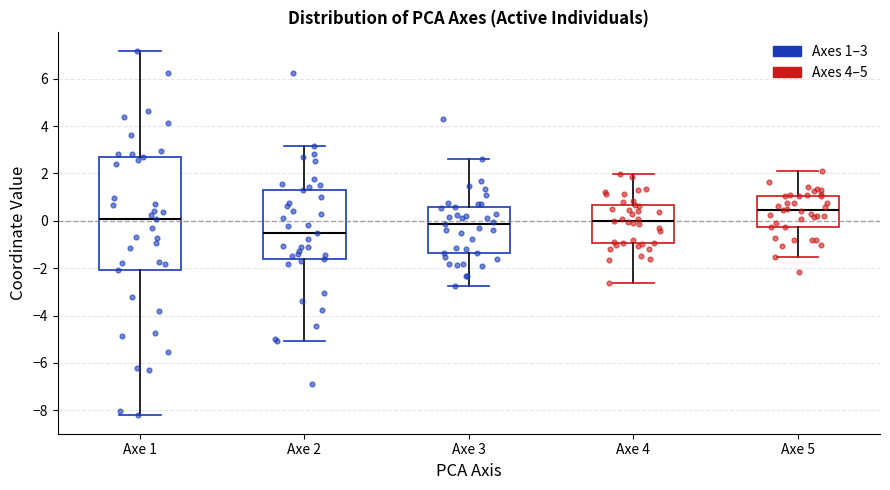

Where does the lower whisker of the box for Axe 3 end on the y-axis? The values are not printed on the chart, so give them approximately, as read against the axis.

-2.8